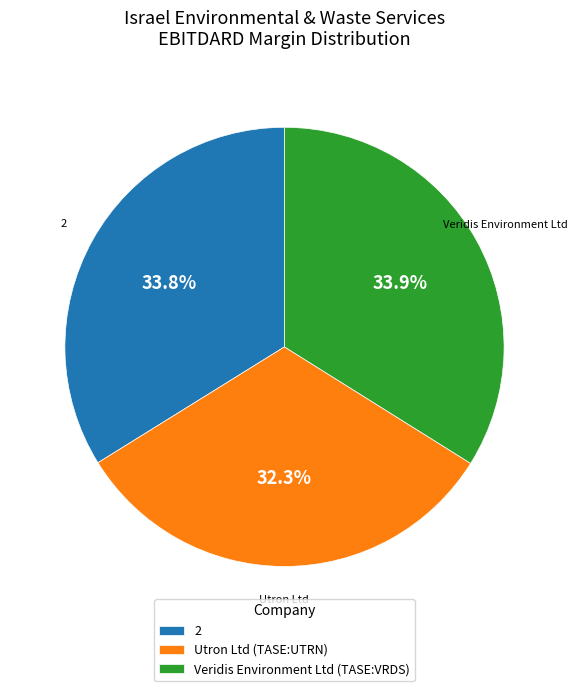

To the nearest percent, what portion does 2 represent?

34%